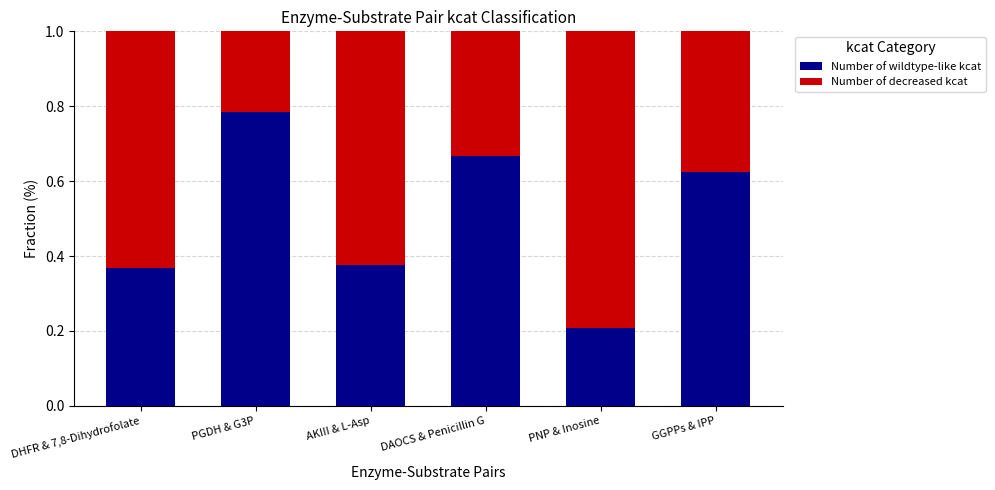

At which label is Number of wildtype-like kcat closest to 0?

PNP & Inosine